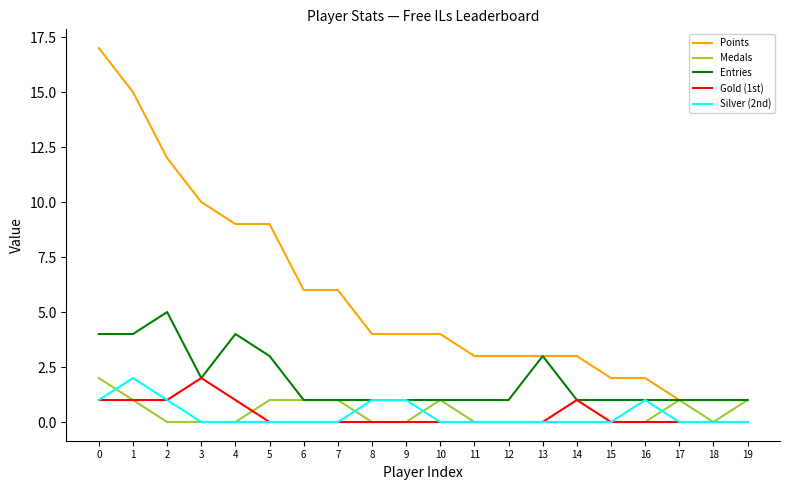

Which series has the largest total across all categories?

Points